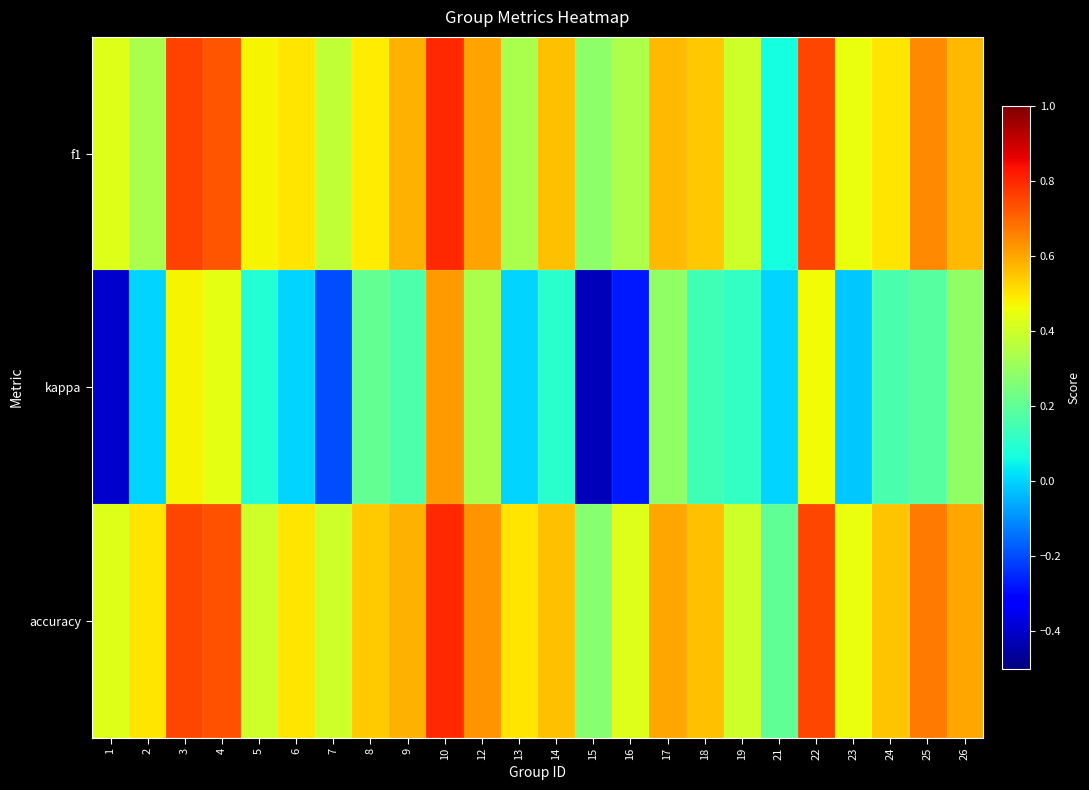

How many data points does each series have?

24